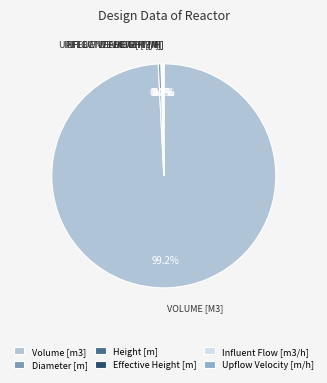

True or false: Volume [m3] accounts for 89% of the total.

False